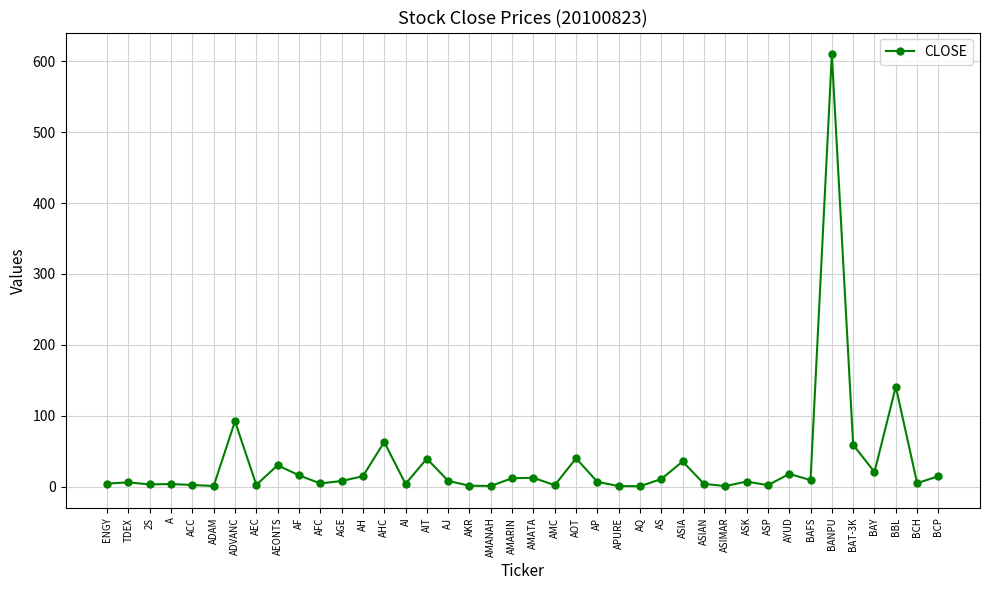

What is the change in value from AQ to BBL?

+140.4